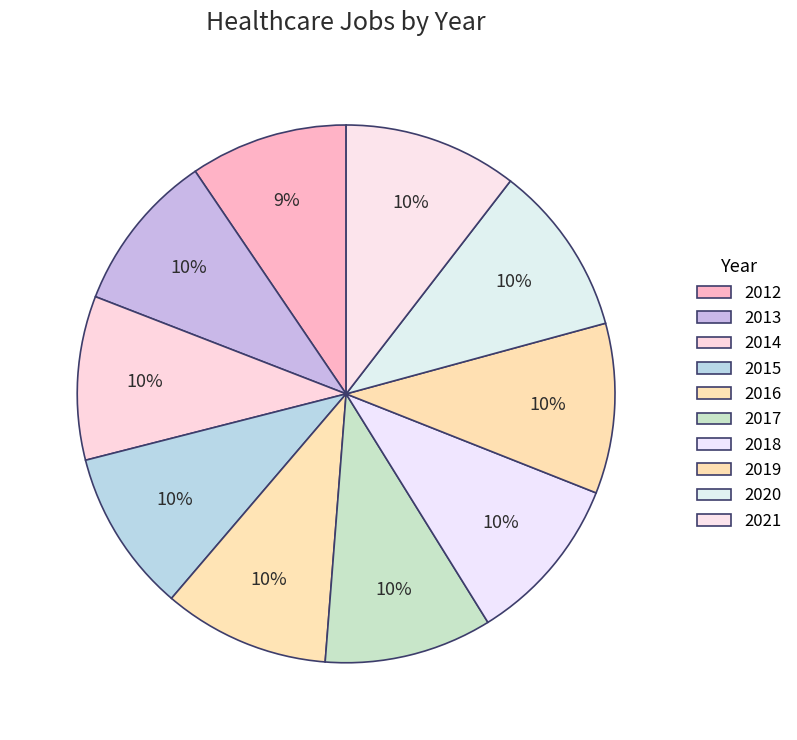

Count the number of slices in the pie.

10